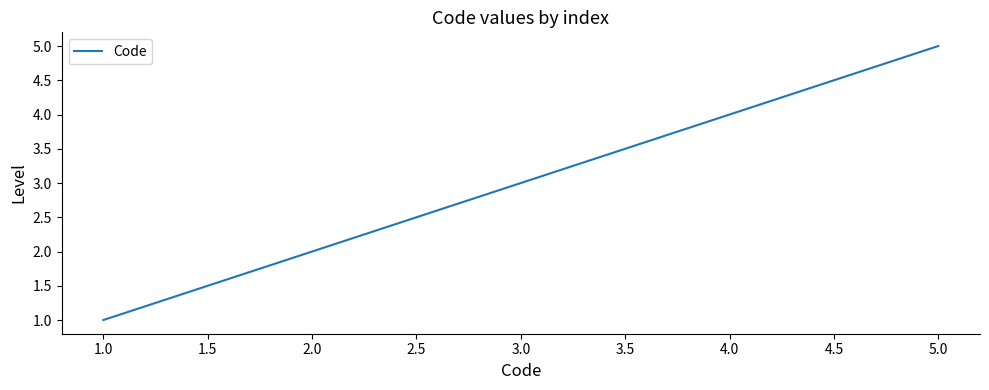

Count the values in the range 2 to 4.

3